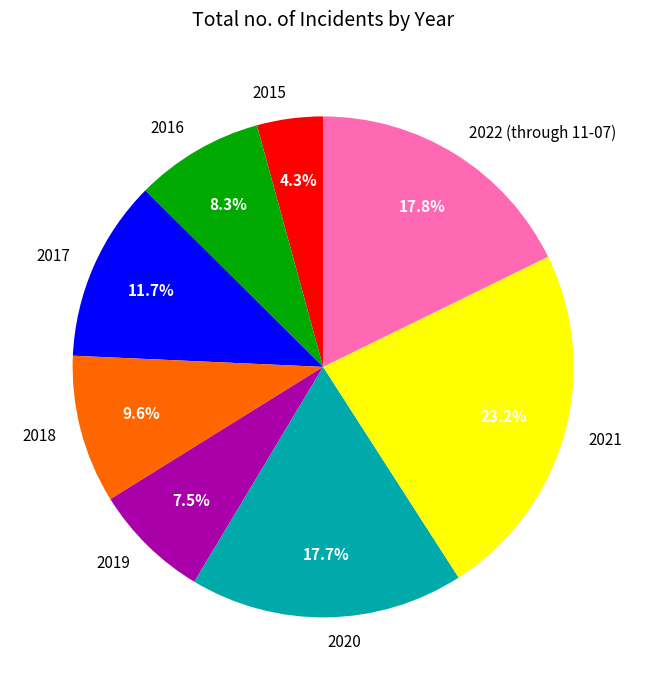

What percentage do 2017 and 2016 together represent?

20.0%